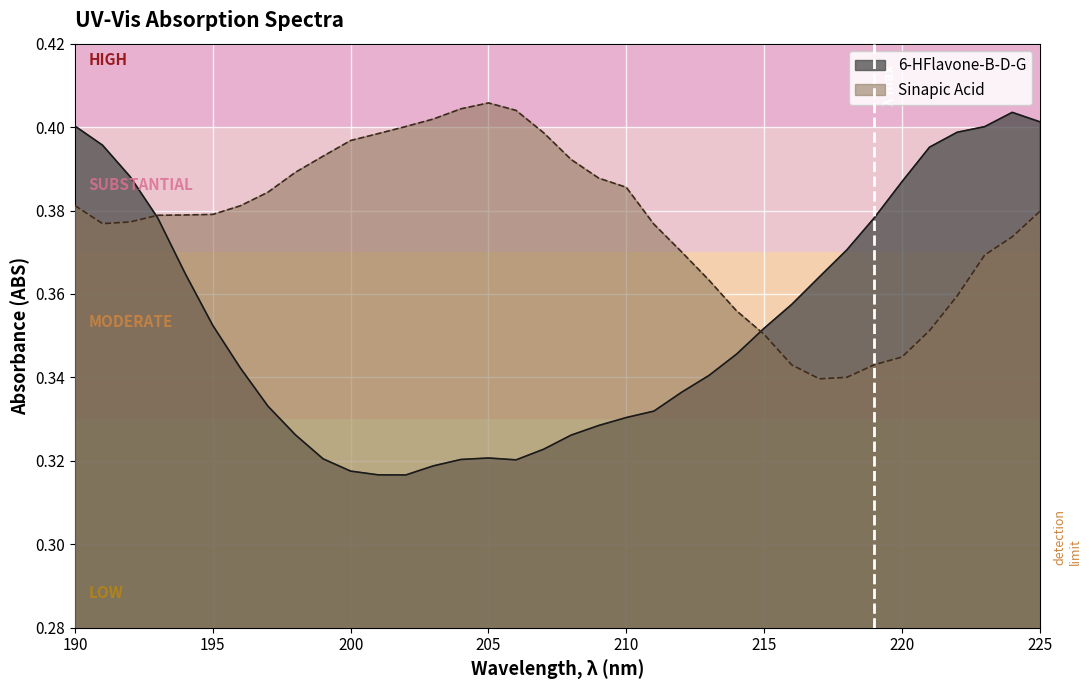

What is the greatest value displayed?

0.4